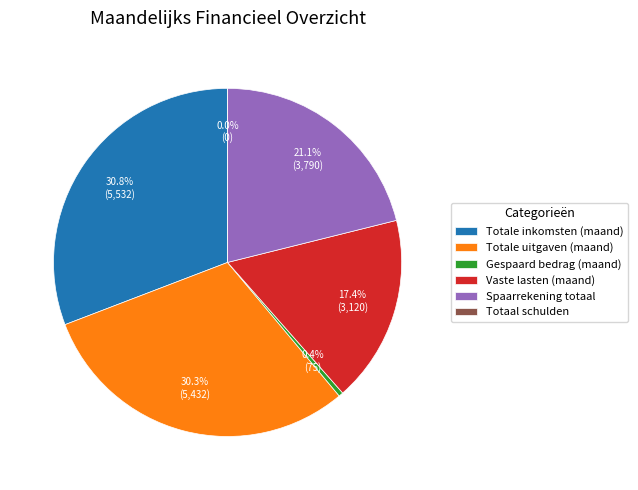

Is it true that Vaste lasten (maand) is 17% of the pie?

True